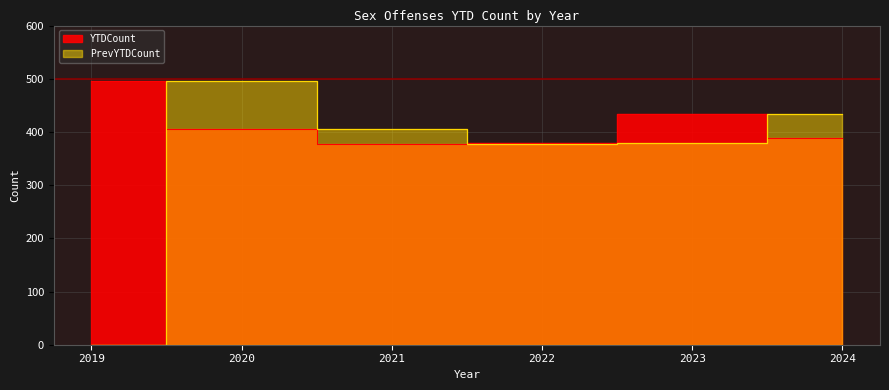

At how many categories does at least one series exceed 380?

5